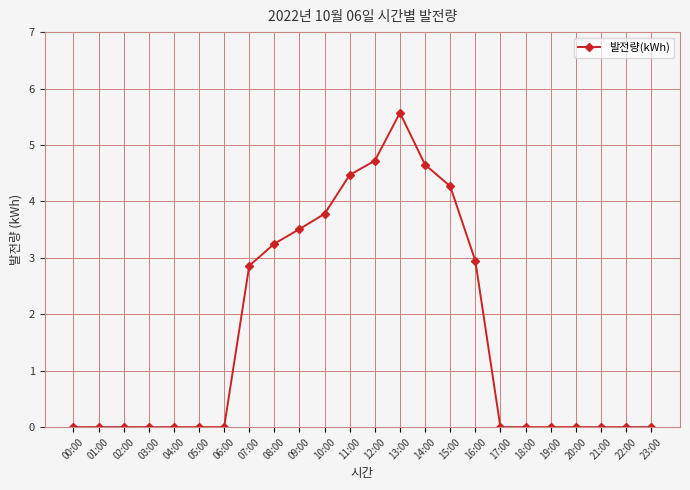

What is the difference between the values at 23:00 and 13:00?

5.6